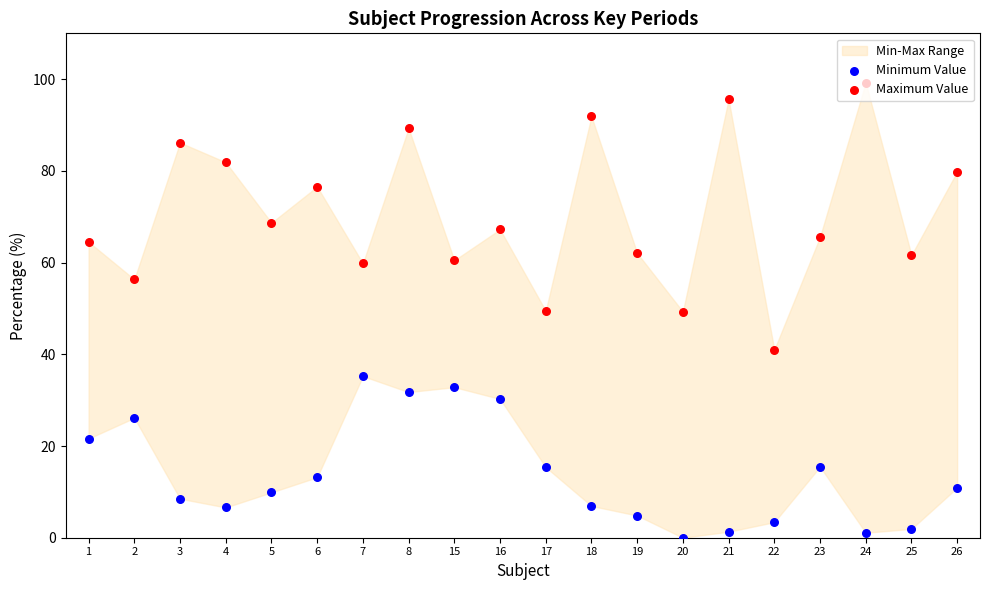

Which series contains the highest Y value?

Maximum Value